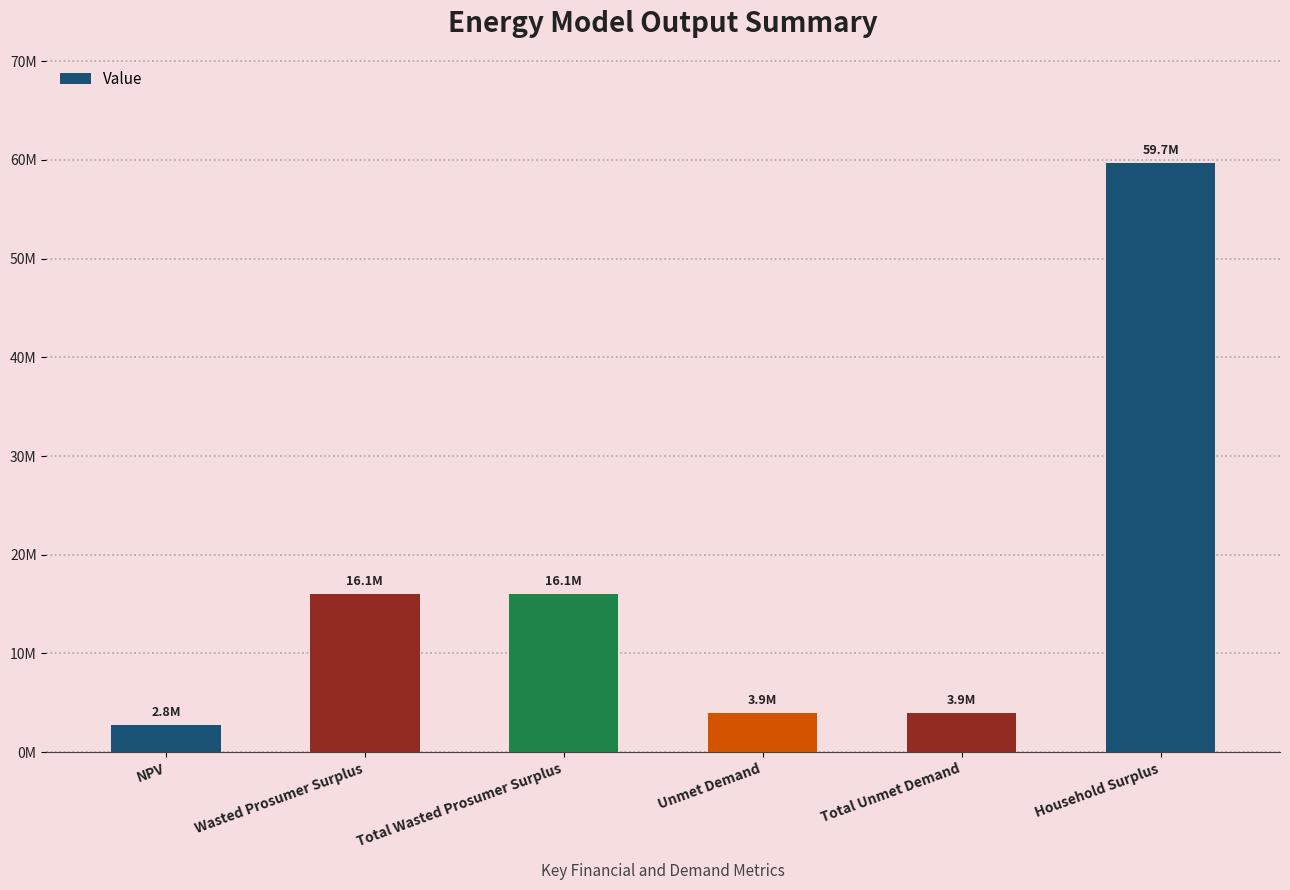

What is the difference between the second highest and second lowest values?

12112059.7